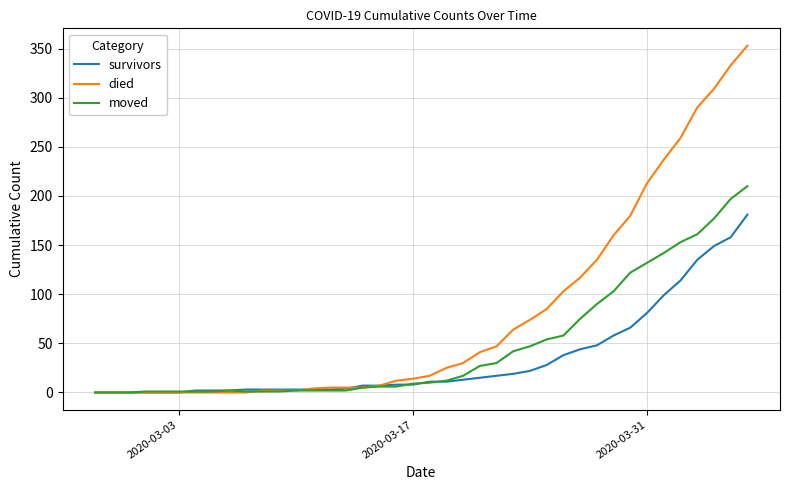

Rank the series by their maximum value, from highest to lowest.

died, moved, survivors